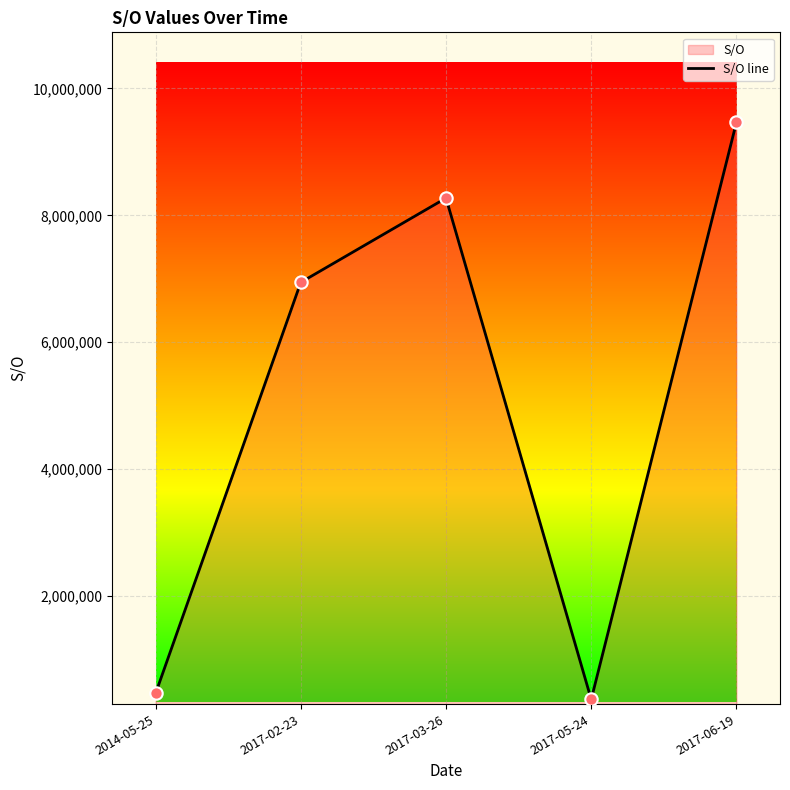

What is the change in value from 2017-02-23 to 2017-03-26?

+1328464